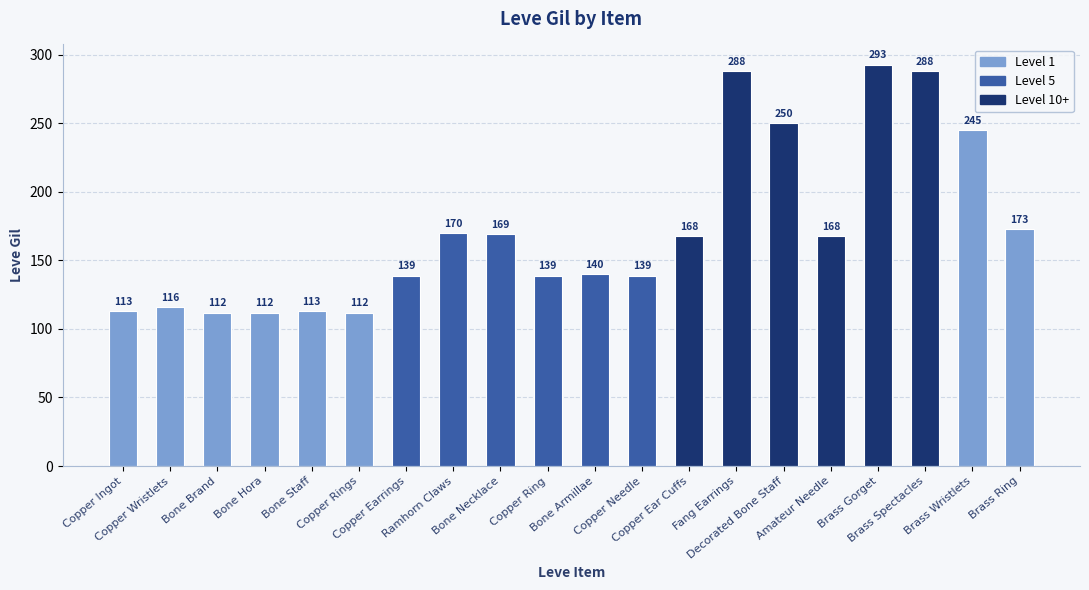

What is the smallest value displayed?

112